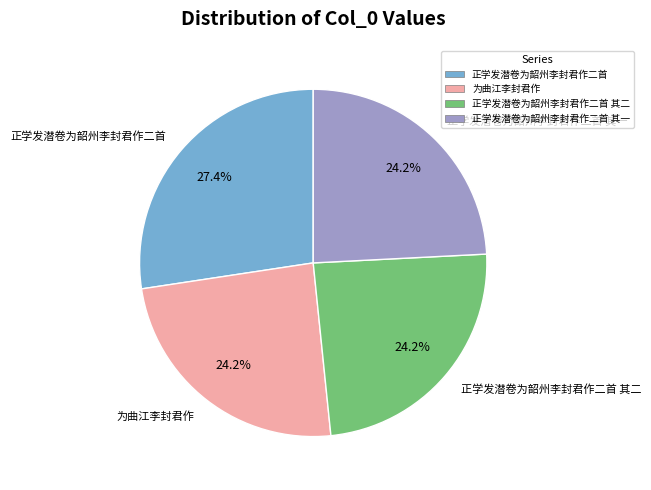

Is it true that 为曲江李封君作 is 9% of the pie?

False